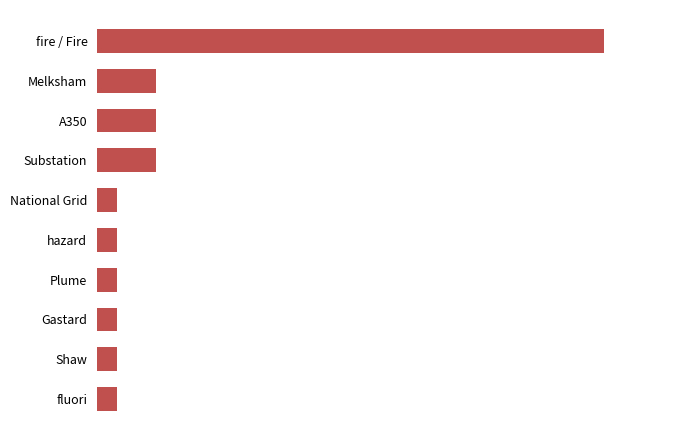

Are the bars horizontal?

Yes